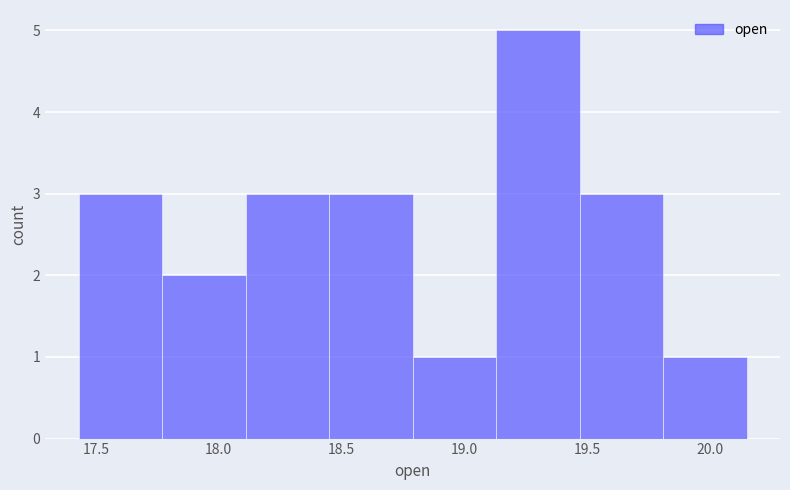

Reading left to right, transcribe this chart: for each bar, give the range it covers on the x-axis and its height. Neither the bar edges nor the heights are printed on the chart, so give them approximately, as read against the axes.

17.43 to 17.77: 3
17.77 to 18.11: 2
18.11 to 18.45: 3
18.45 to 18.79: 3
18.79 to 19.13: 1
19.13 to 19.47: 5
19.47 to 19.81: 3
19.81 to 20.15: 1